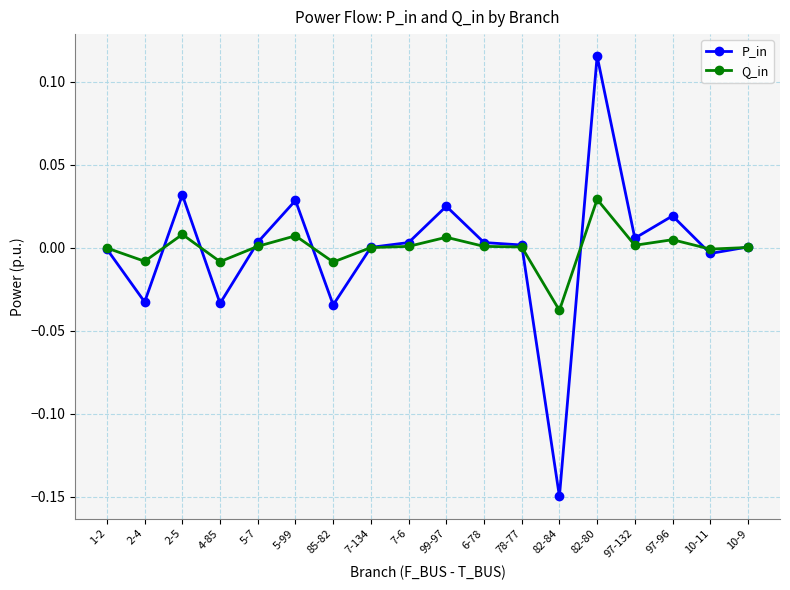

Between 99-97 and 82-84, which series saw the biggest shift?

P_in